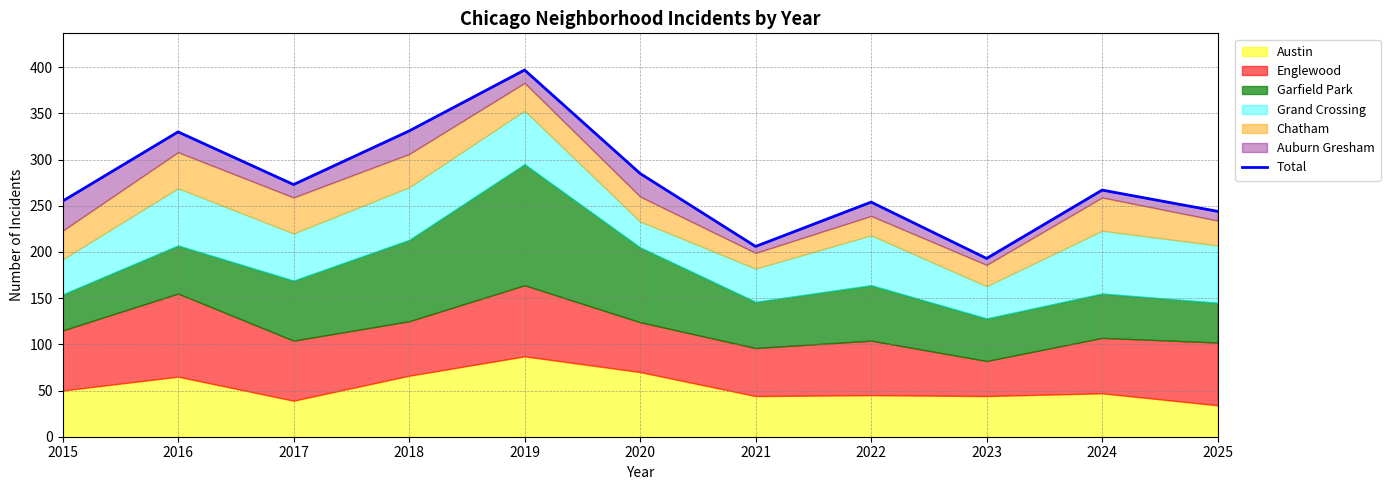

What is the change in value from 2023 to 2025?

+51